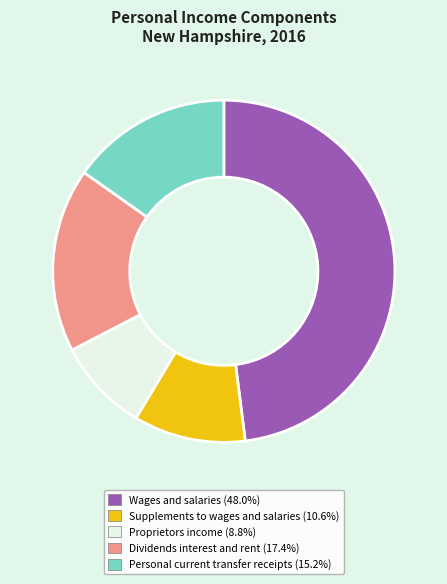

Between Proprietors income and Dividends interest and rent, which is larger?

Dividends interest and rent